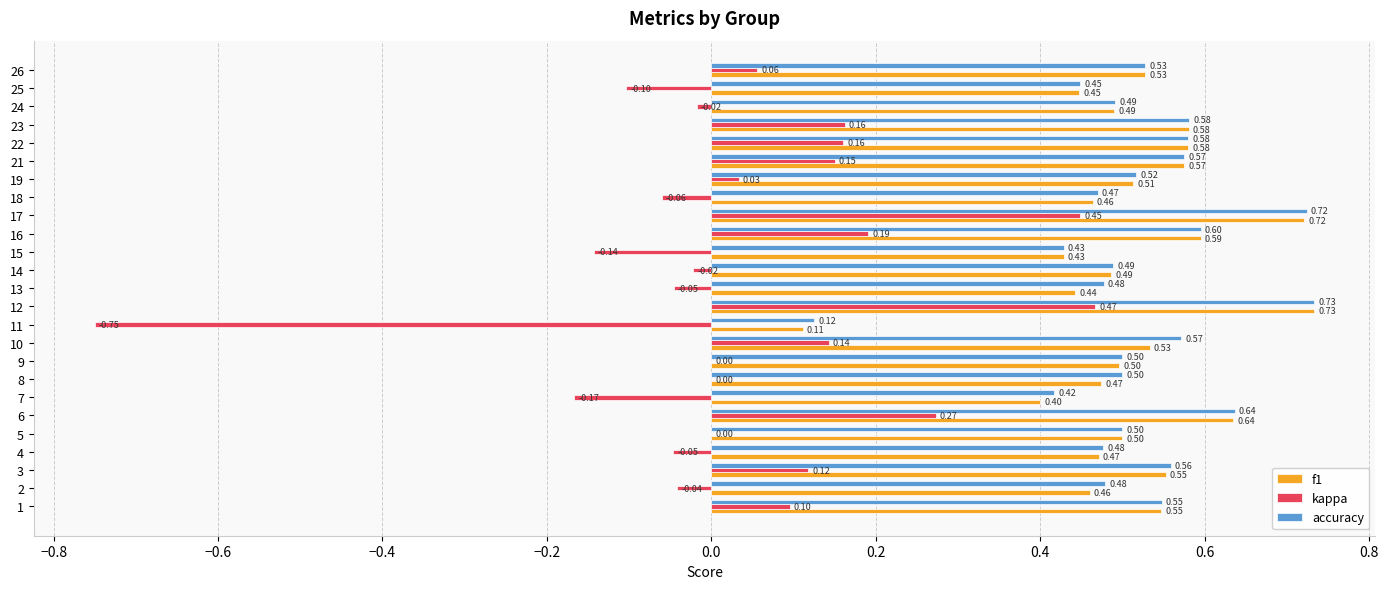

What is the sum of the f1 values at 26 and 6?

1.2